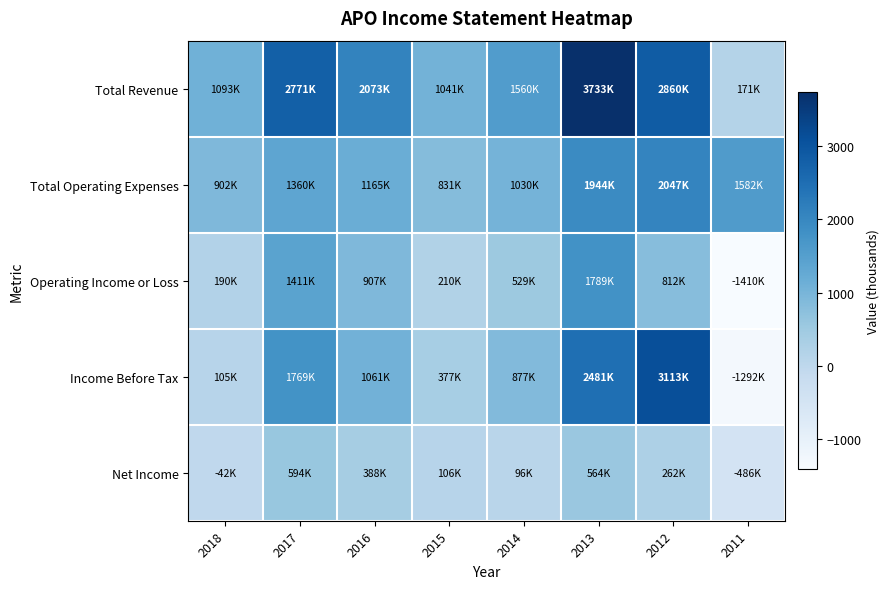

Which series changed the most between 2017 and 2014?

Total Revenue